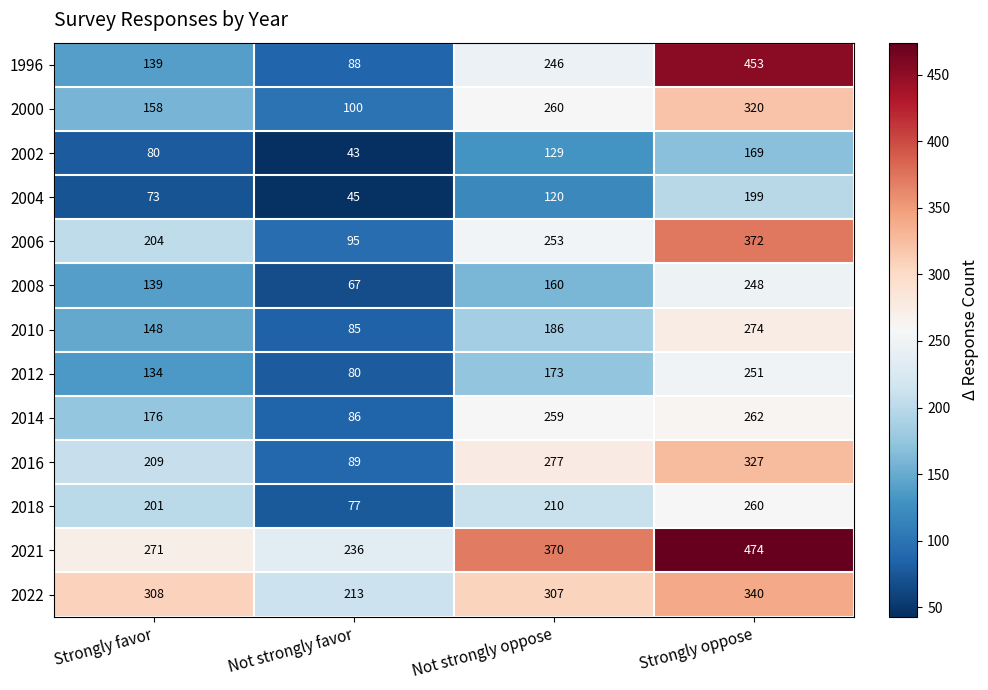

At how many categories does at least one series exceed 137?

4